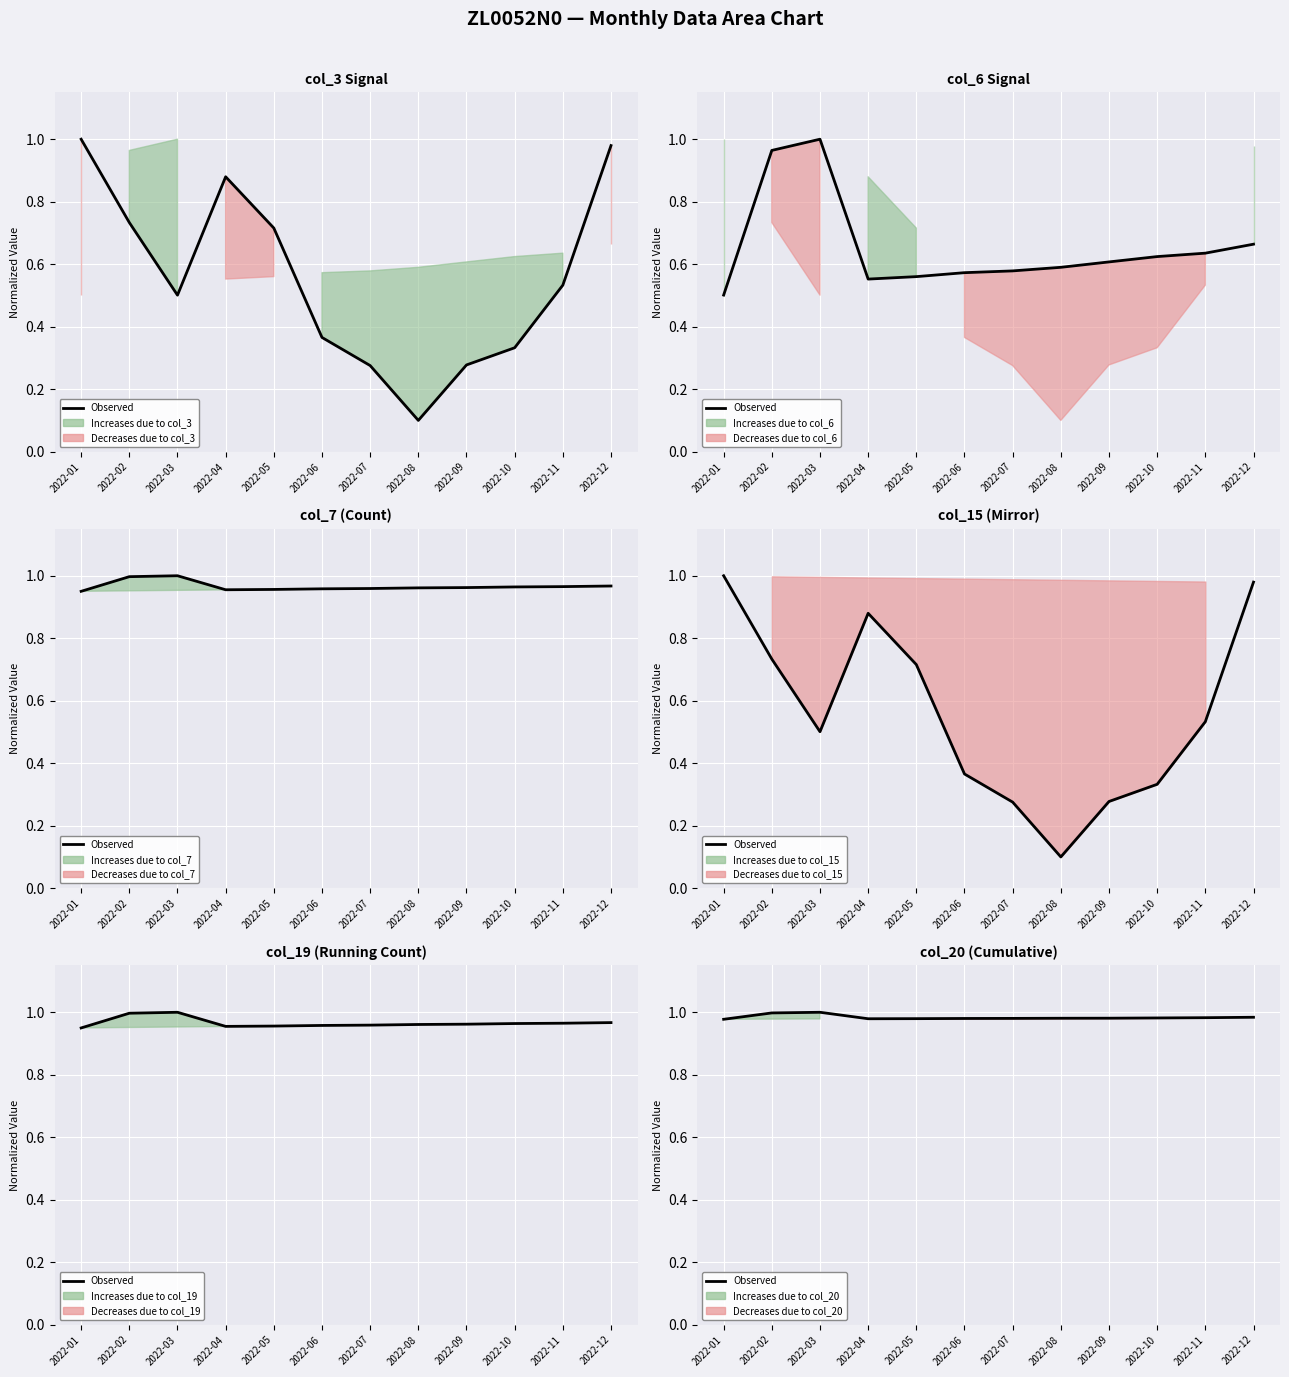

The value at 2022-07 is 0.5. True or false?

False